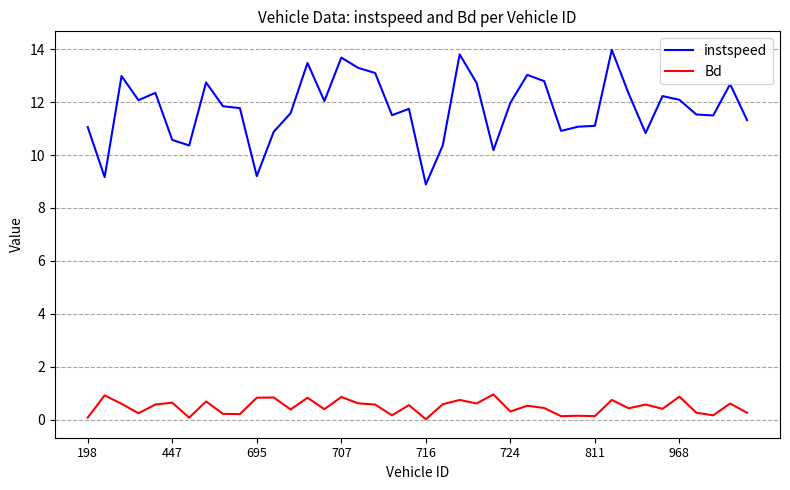

At how many categories does at least one series exceed 4?

40